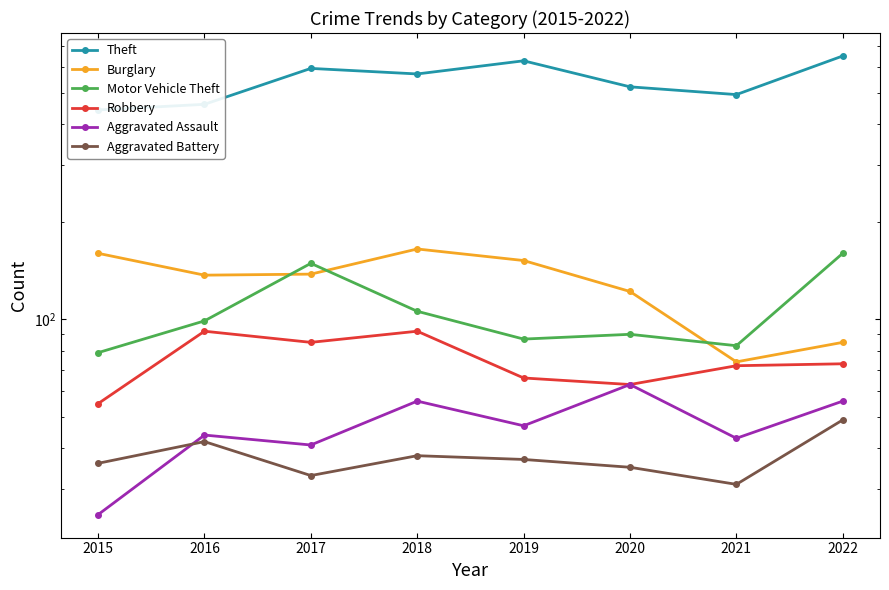

What is the difference between the second highest and second lowest values in the Aggravated Battery series?

9